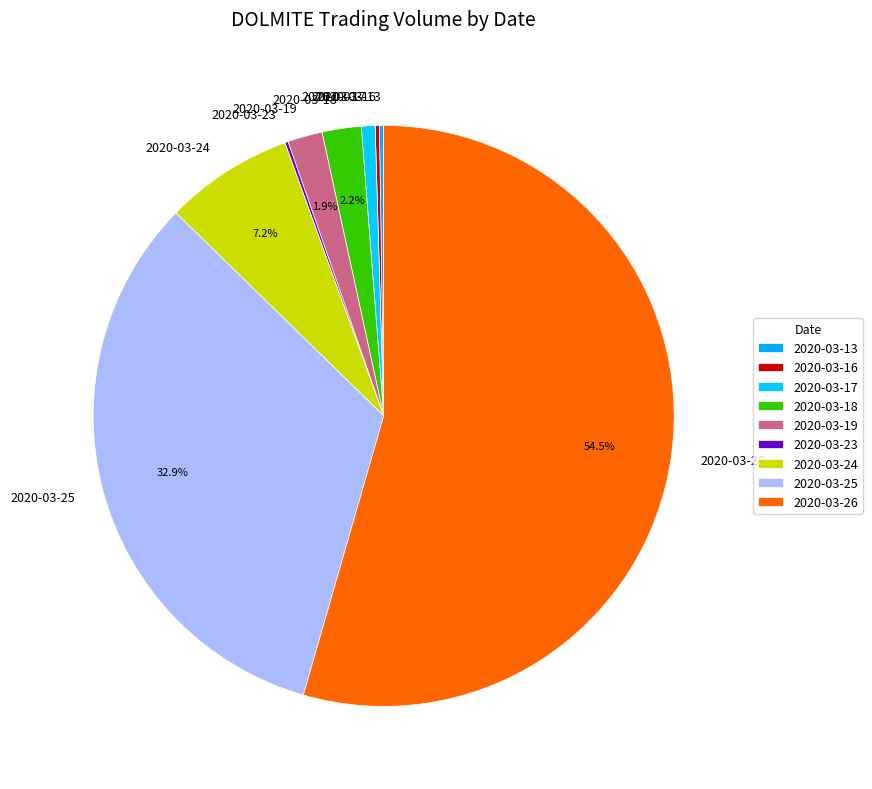

True or false: 2020-03-26 accounts for 67% of the total.

False